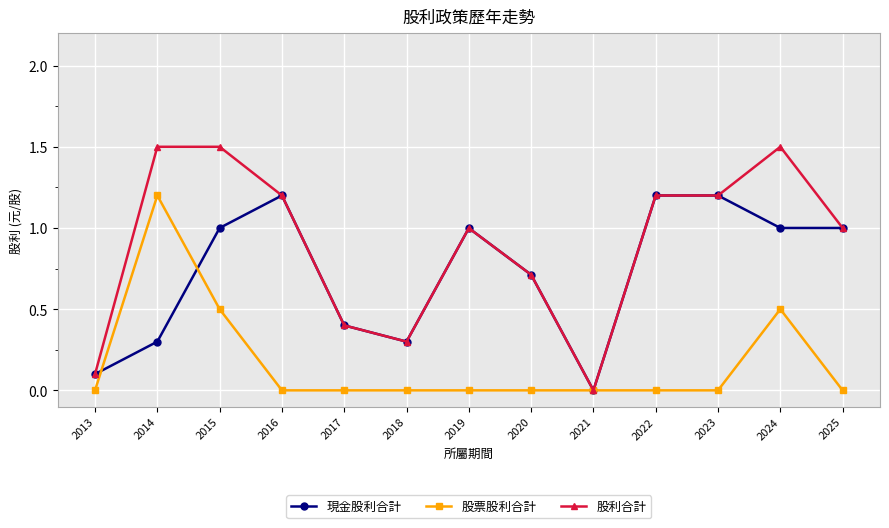

Is it true that 股利合計 equals 1.2 at 2023?

True